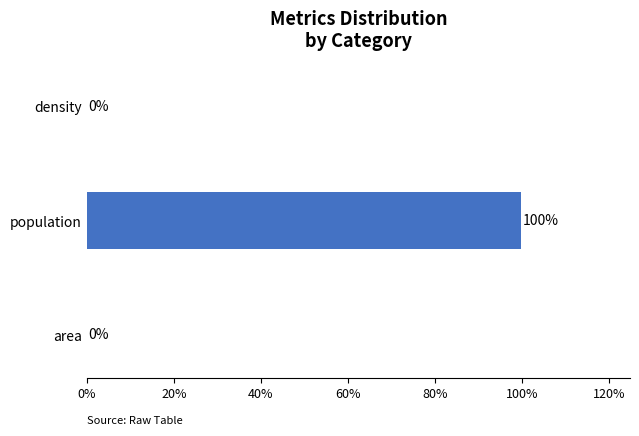

How many data points does each series have?

3